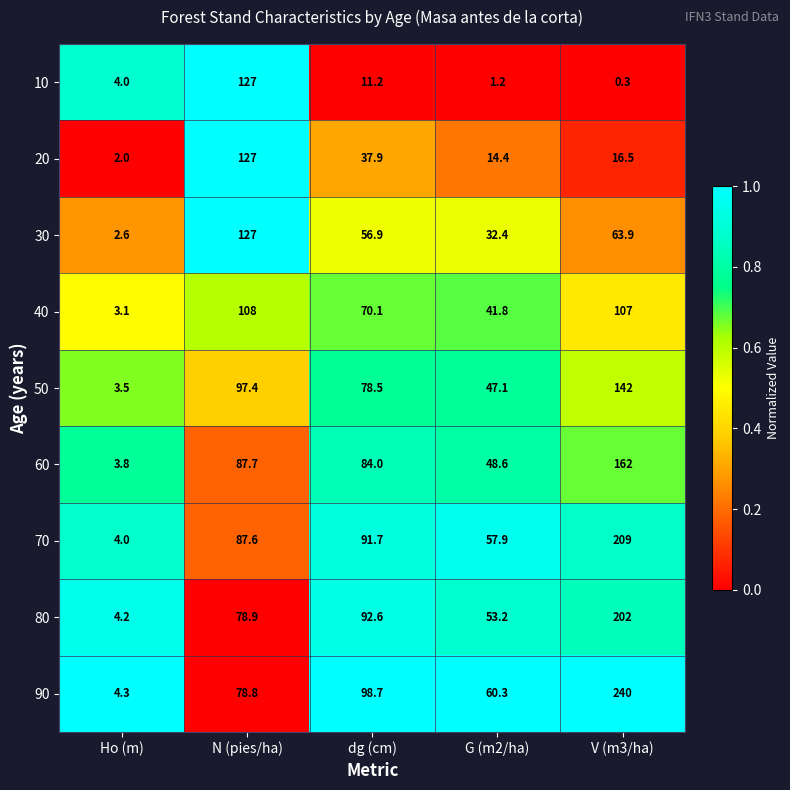

True or false: 60 has a value of 88.1 at V (m3/ha).

False